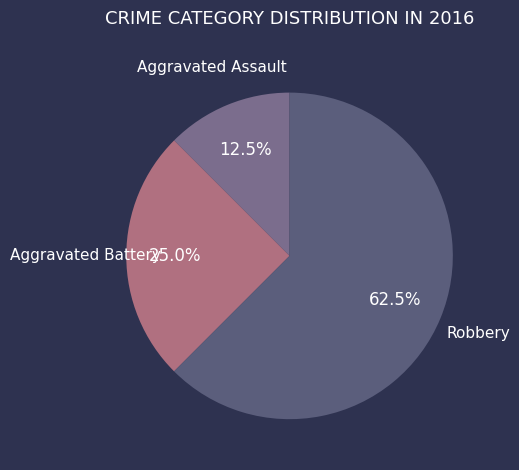

Does Robbery account for over 50% of the chart?

Yes